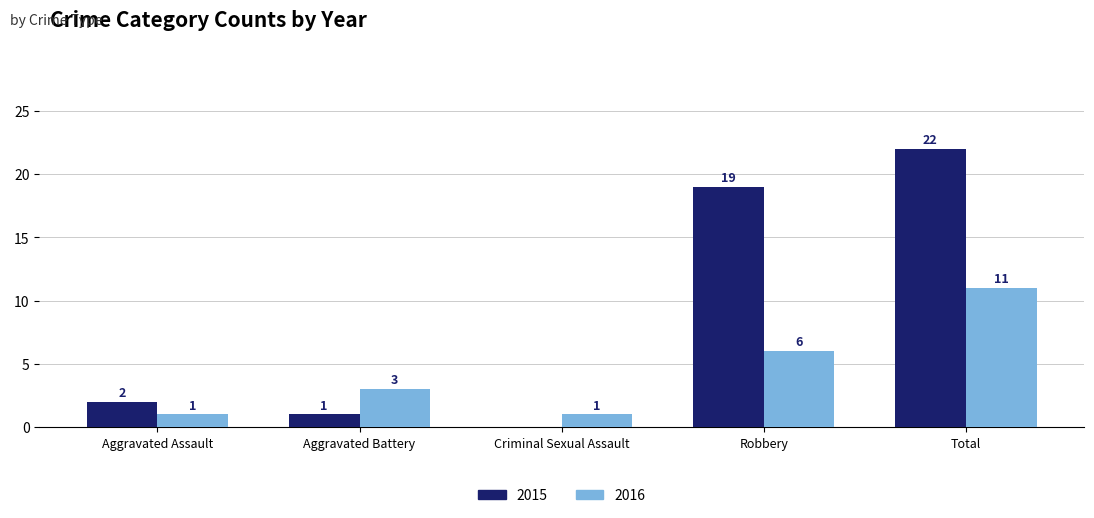

Which series changed the most between Criminal Sexual Assault and Total?

2015